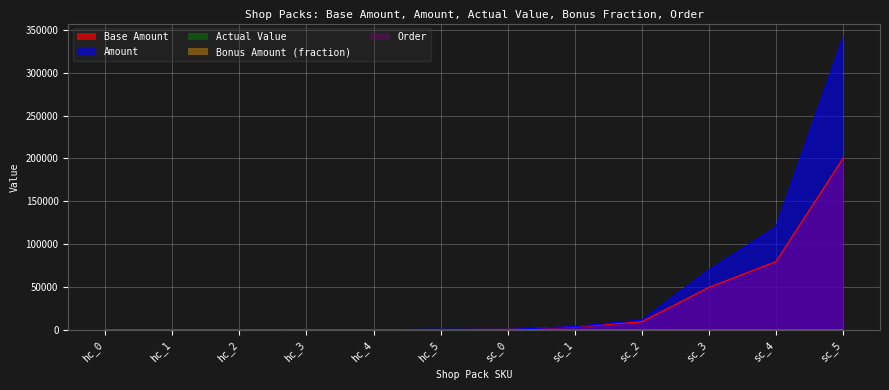

True or false: Actual Value has more than 0 interior local peaks.

False